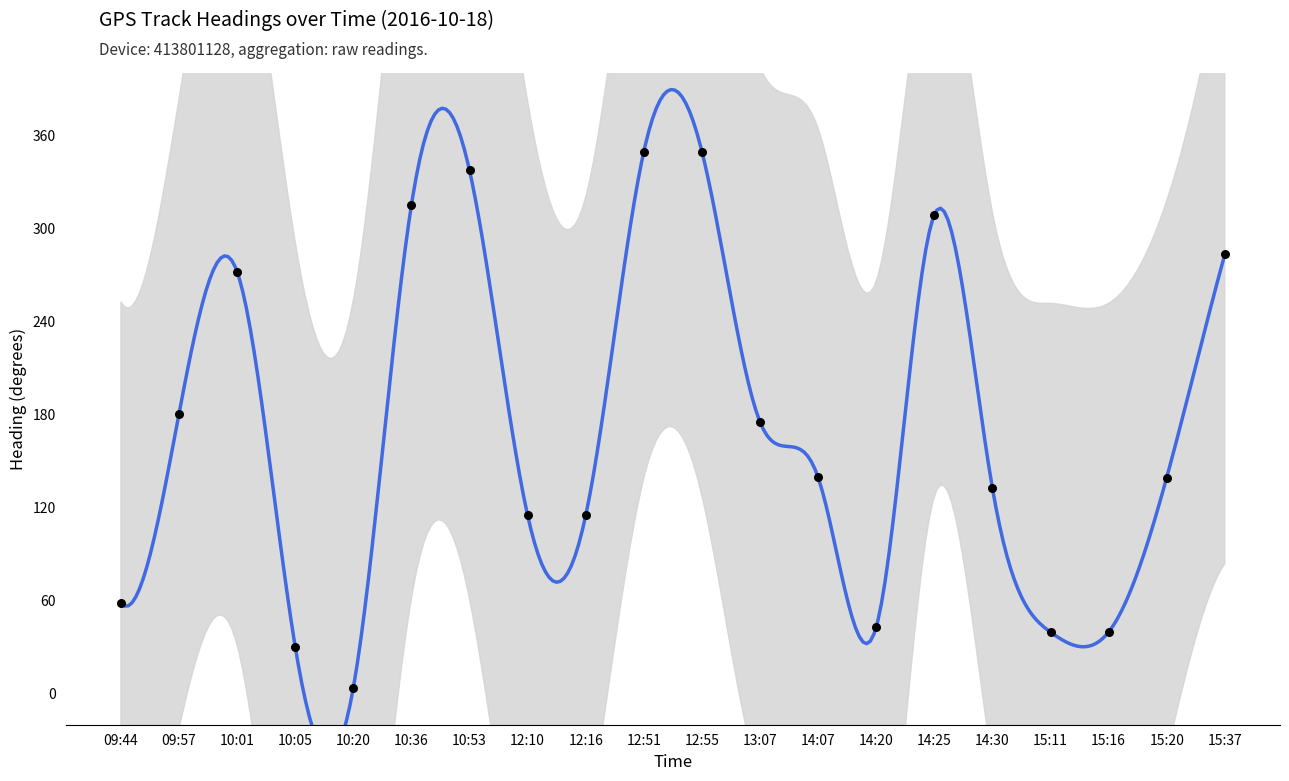

Which has a higher value, 15:20 or 12:10?

15:20